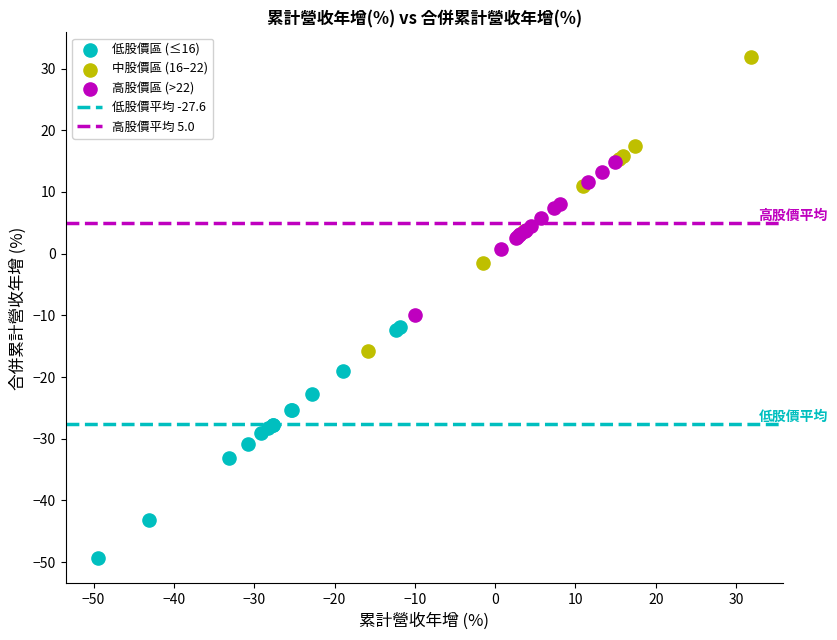

Which series has the largest Y range (max minus min)?

中股價區 (16–22)